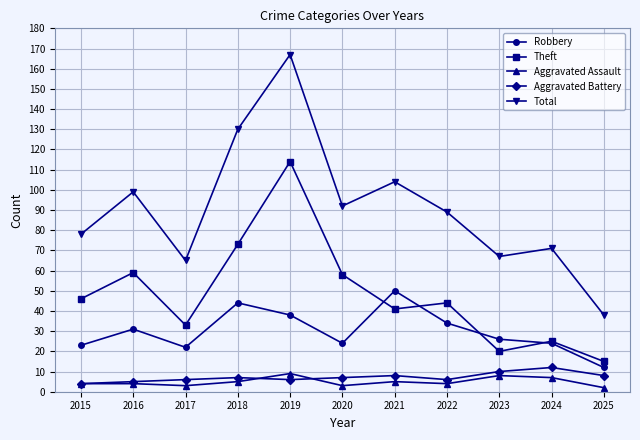

Where does the Robbery series first go above 26?

2016